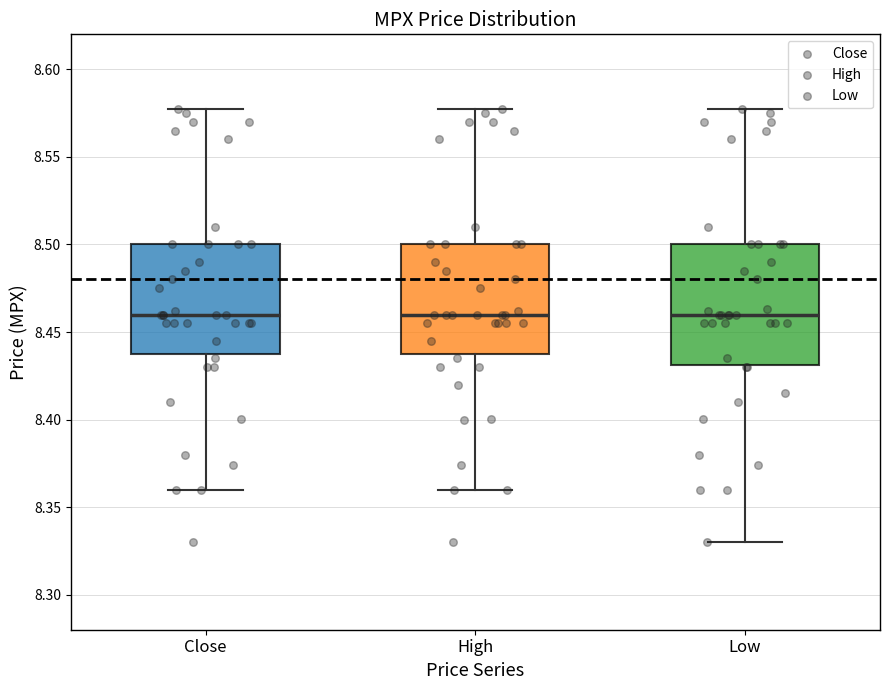

Reading left to right, read every box against the y-axis: the position of its median line, the range the box covers, and the ends of its whiskers. The values are not printed on the chart, so give them approximately, as read against the axis.

Close: median 8.46, box 8.44 to 8.50, whiskers 8.36 to 8.58
High: median 8.46, box 8.44 to 8.50, whiskers 8.36 to 8.58
Low: median 8.46, box 8.43 to 8.50, whiskers 8.33 to 8.58